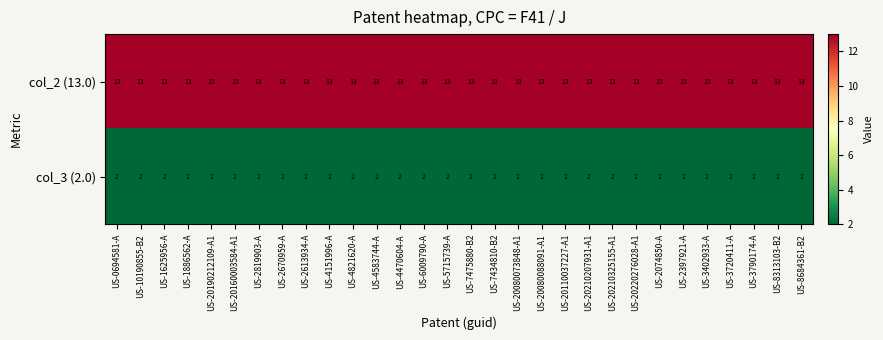

How many distinct data groups are displayed?

2